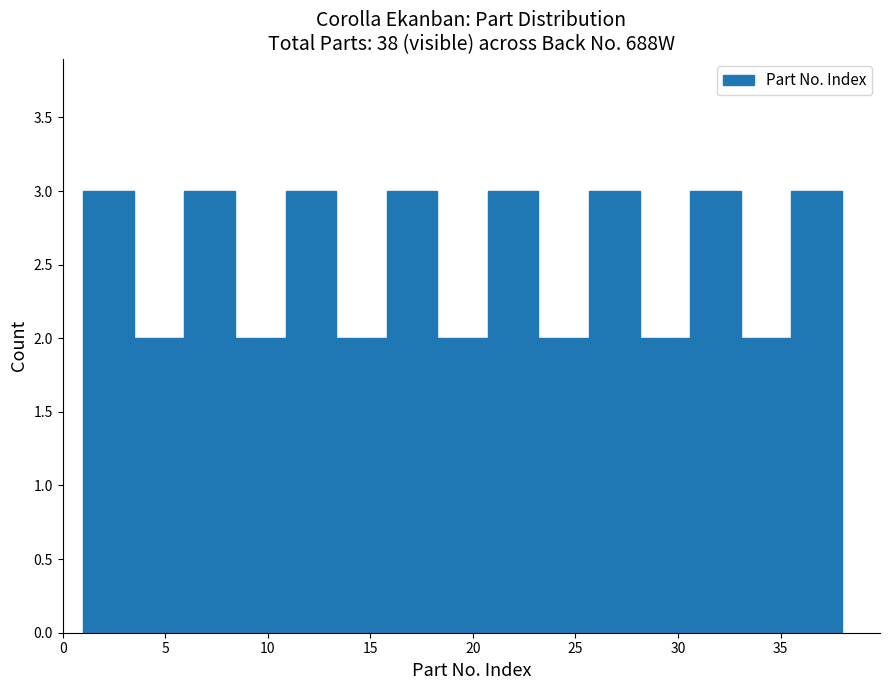

Reading left to right, list every bar in this chart as the range it spans on the x-axis followed by its height. Neither the bar edges nor the heights are printed on the chart, so give them approximately, as read against the axes.

1.0 to 3.5: 3
3.5 to 6.0: 2
6.0 to 8.5: 3
8.5 to 11.0: 2
11.0 to 13.5: 3
13.5 to 16.0: 2
16.0 to 18.5: 3
18.5 to 20.5: 2
20.5 to 23.0: 3
23.0 to 25.5: 2
25.5 to 28.0: 3
28.0 to 30.5: 2
30.5 to 33.0: 3
33.0 to 35.5: 2
35.5 to 38.0: 3